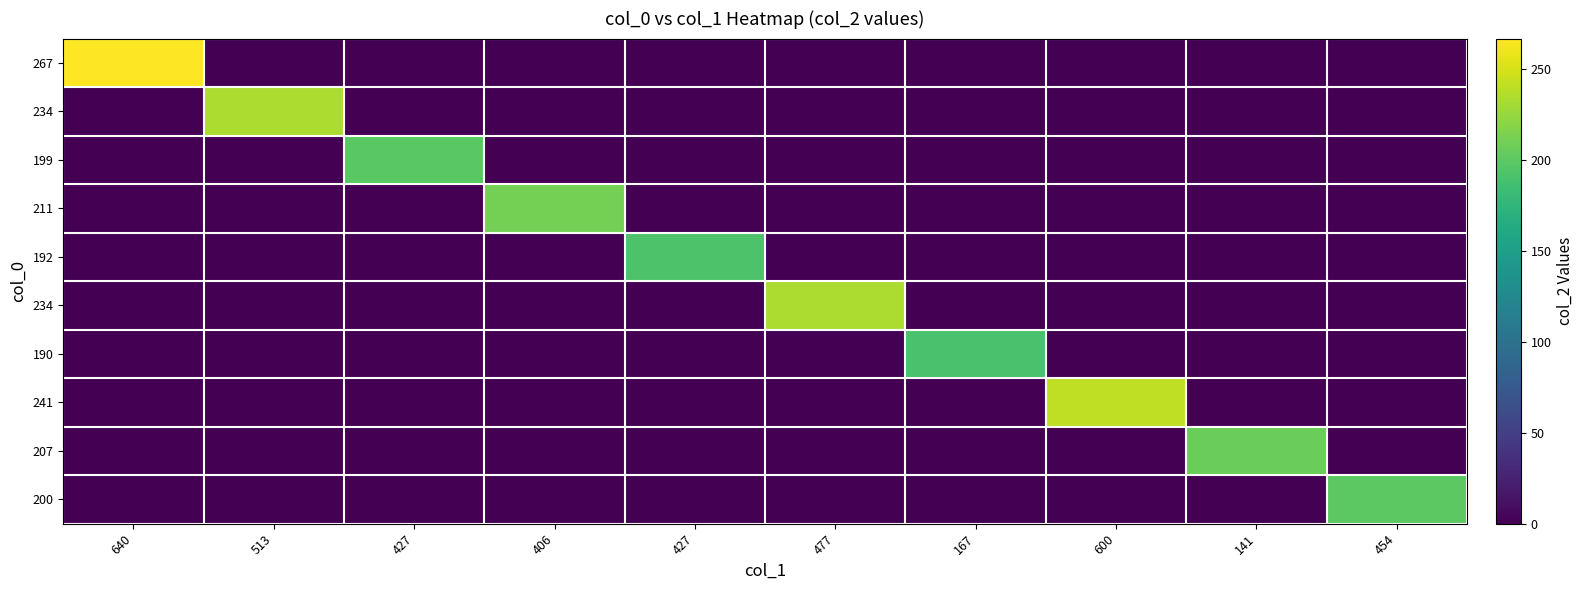

Which has a higher value, 427 or 167?

427